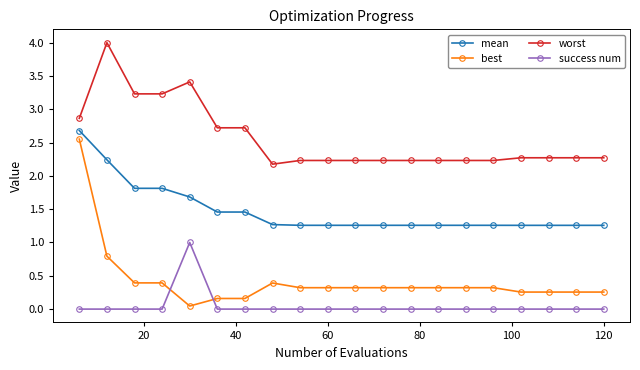

Which series has the largest total across all categories?

worst